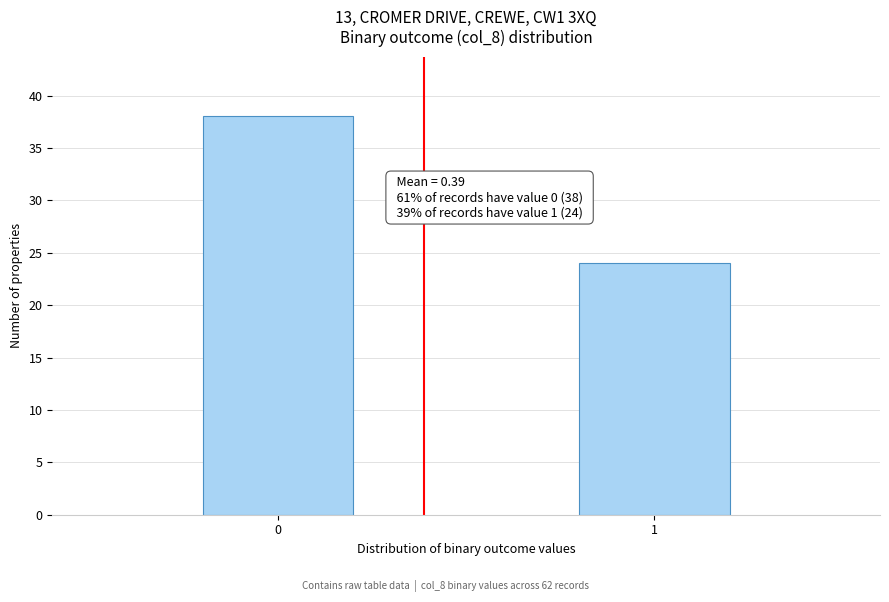

Reading left to right, extract all data points from this chart.

0=38	1=24